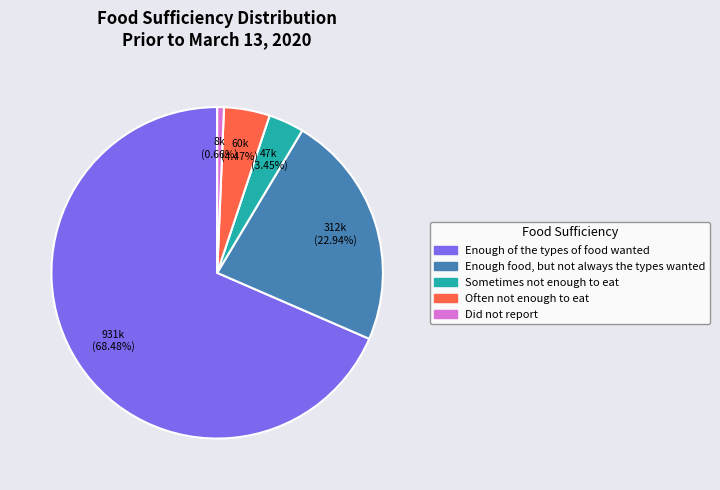

What percentage is the Sometimes not enough to eat slice, to the nearest percent?

3%